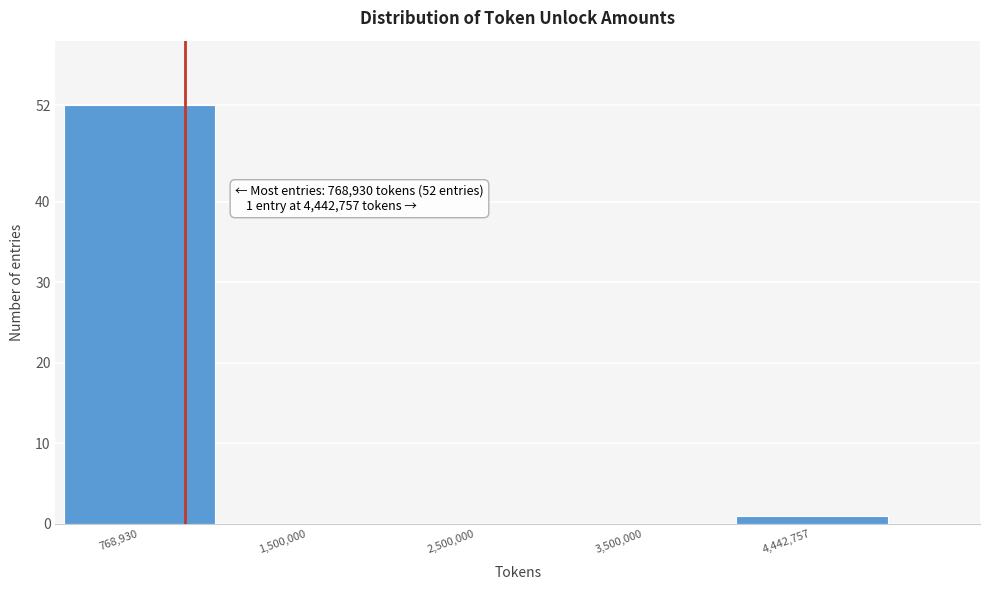

Reading left to right, list all the values displayed in this chart.

768,930=52	4,442,757=1